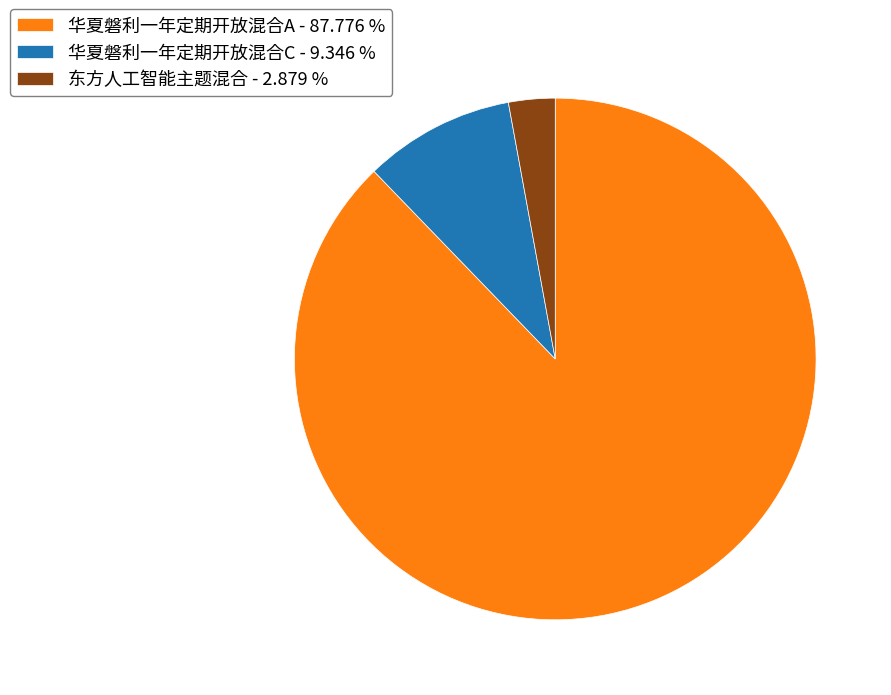

Is there a majority slice in this chart?

Yes